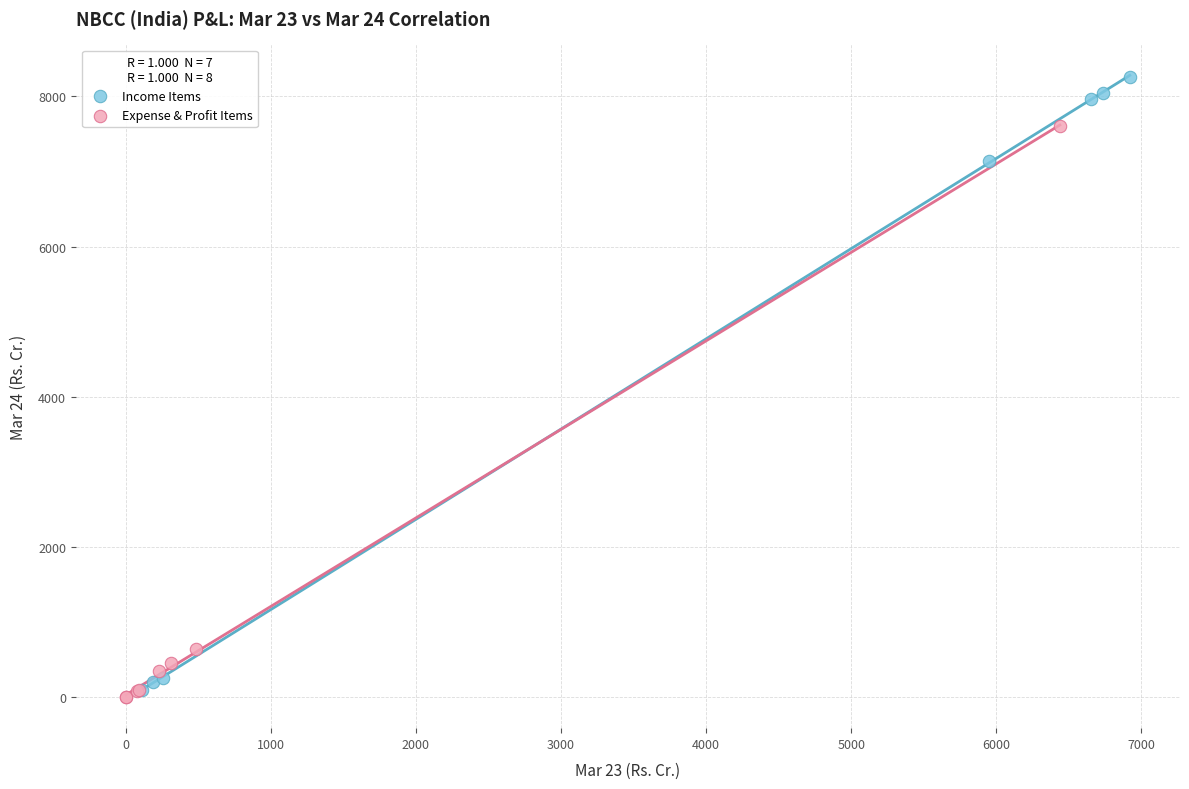

What are all the series names shown in the legend?

Income Items, Expense & Profit Items